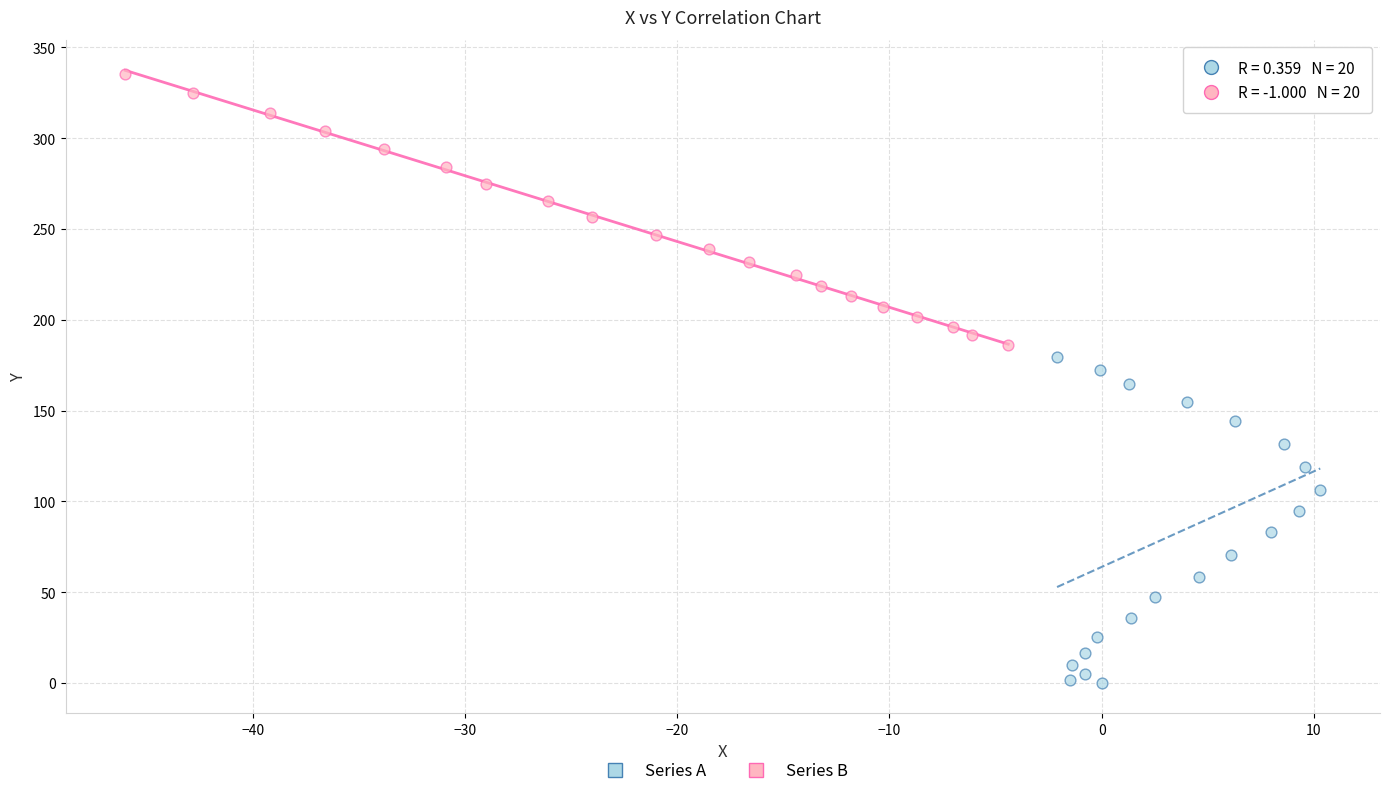

Which series contains the lowest Y value?

Series A